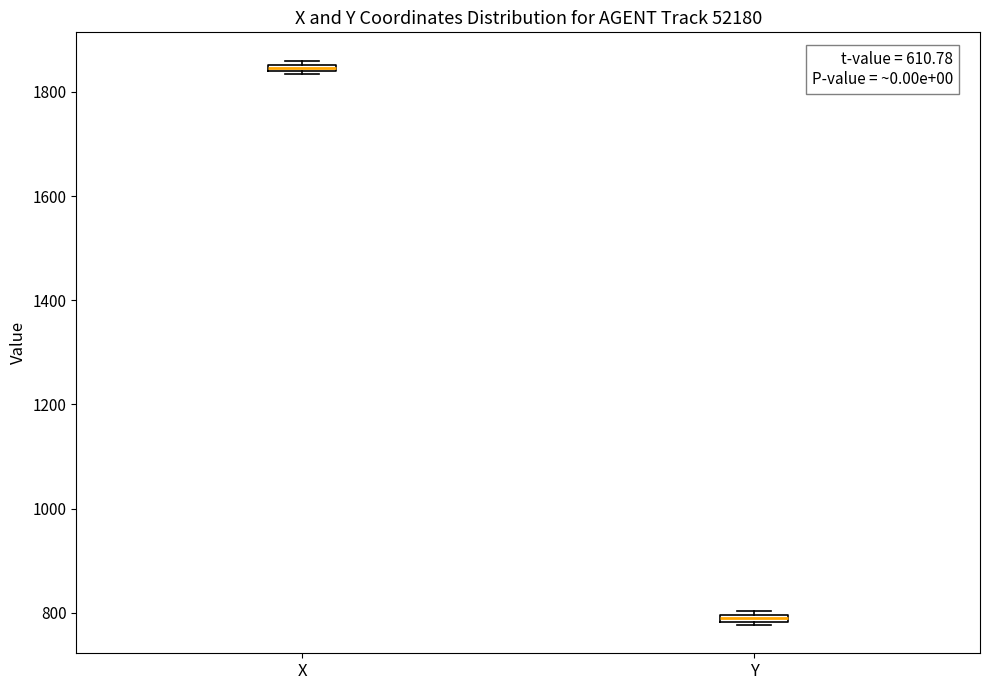

Where is the lower edge of the box for Y on the y-axis? The values are not printed on the chart, so give them approximately, as read against the axis.

780